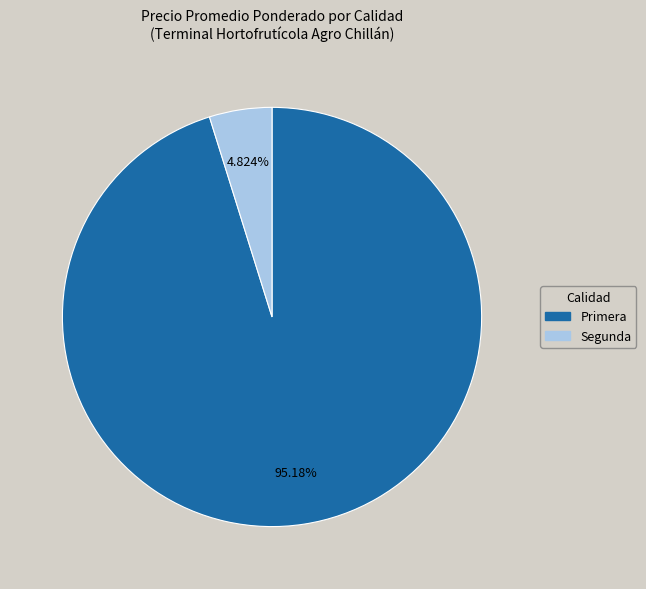

What is the total percentage of Primera and Segunda?

100.0%